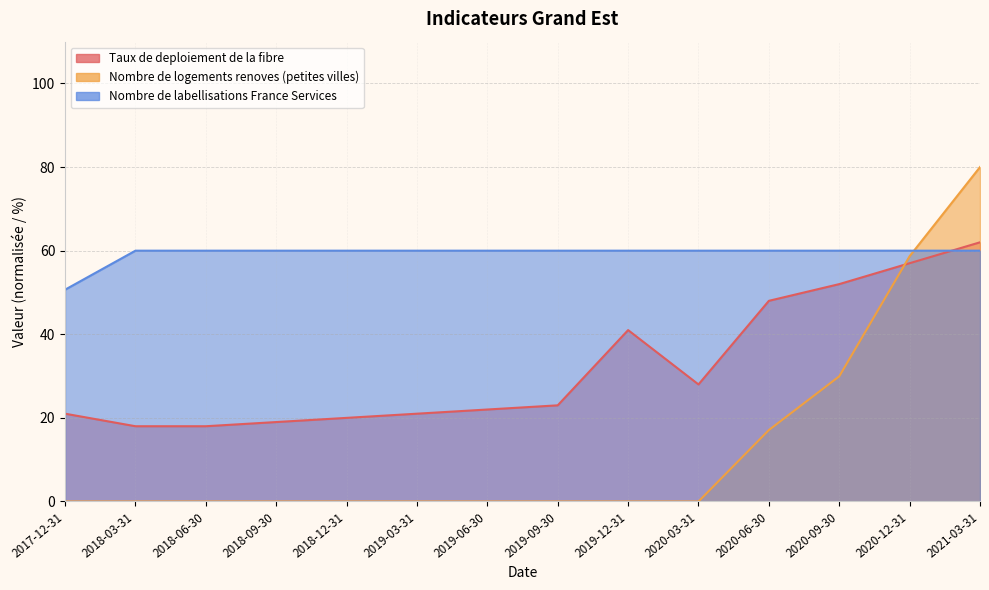

Does the chart have visible grid lines?

Yes